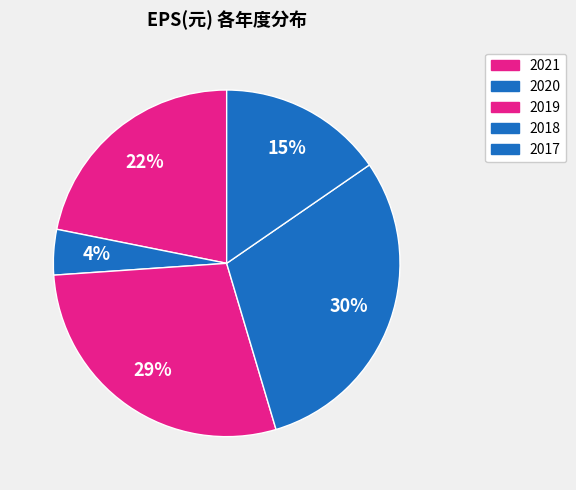

Which slice is the largest?

2018